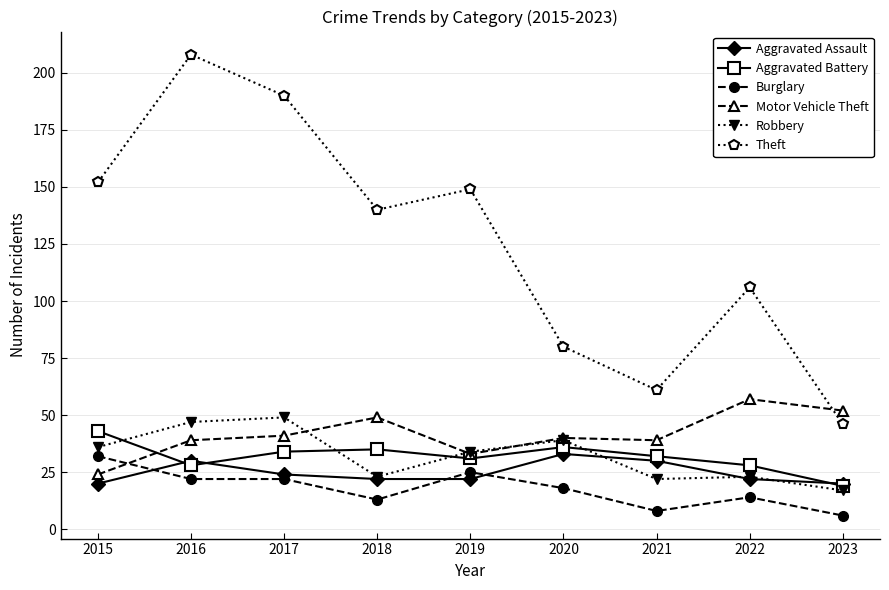

At which category is the sum across all series the highest?

2016